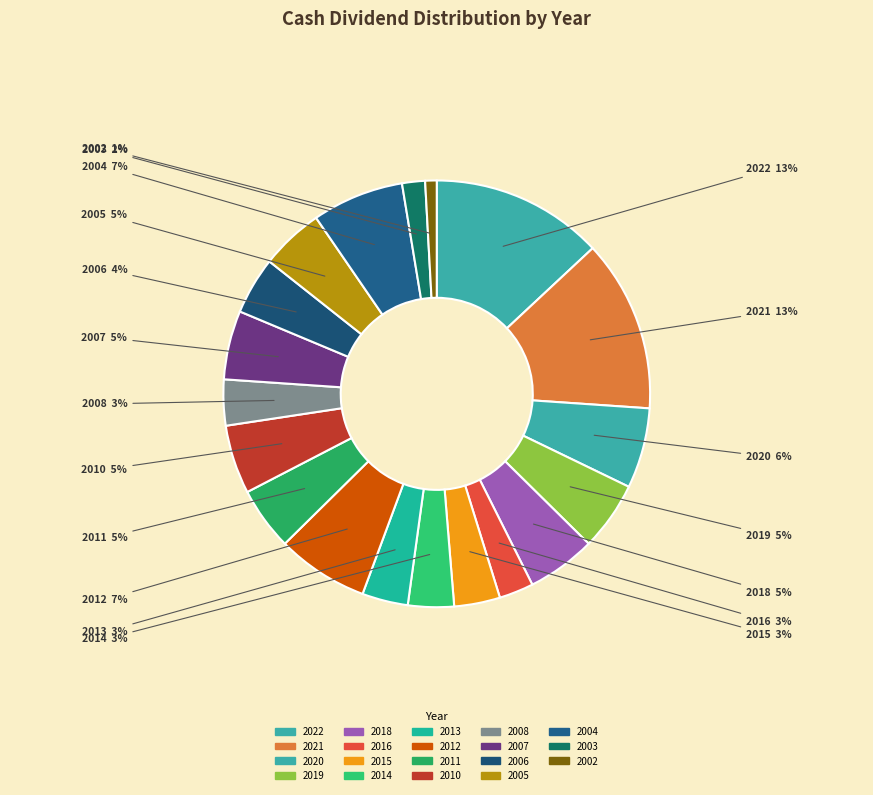

To the nearest percent, what is the combined percentage of 2002 and 2005?

6%